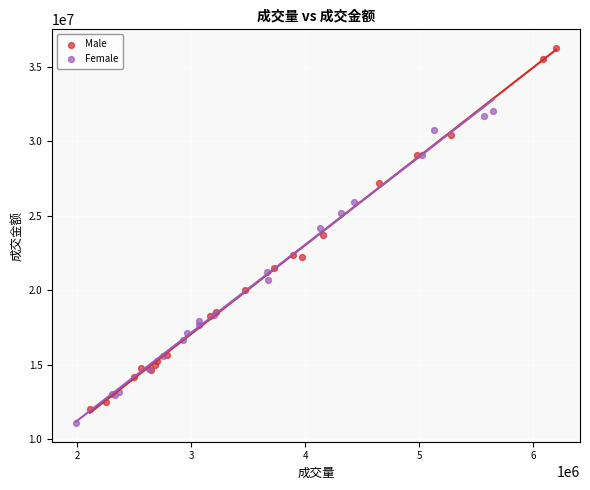

Which series reaches the maximum Y coordinate?

Male